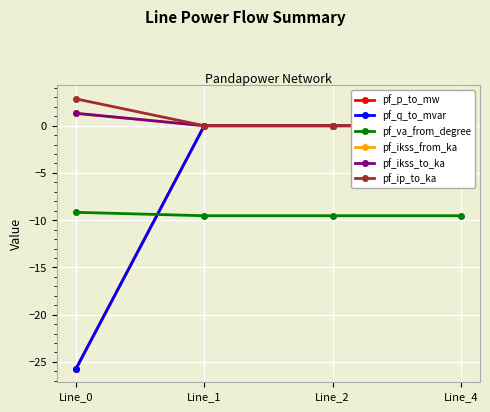

Which has a higher value, Line_4 or Line_2?

Line_4